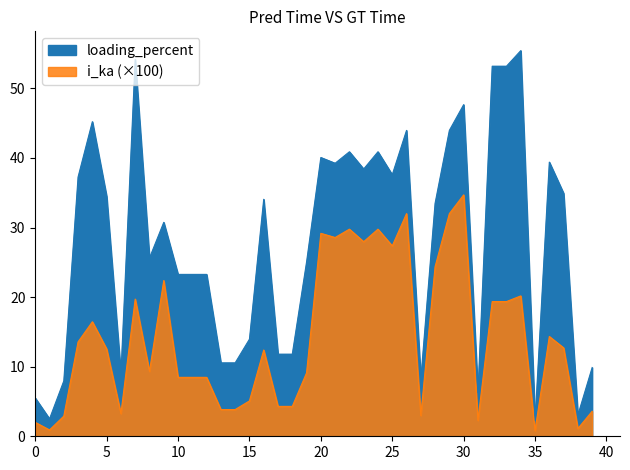

Reading right to left, transcribe all the data shown in this chart.

loading_percent: 39=9.9	38=3.0	37=34.9	36=39.4	35=2.2	34=55.4	33=53.2	32=53.2	31=6.3	30=47.7	29=44.0	28=33.5	27=8.2	26=44.0	25=37.6	24=40.9	23=38.4	22=40.9	21=39.2	20=40.1	19=25.0	18=11.8	17=11.8	16=34.1	15=14.0	14=10.6	13=10.6	12=23.3	11=23.3	10=23.3	9=30.7	8=25.6	7=54.2	6=9.0	5=34.5	4=45.2	3=37.3	2=8.0	1=2.5	0=5.5
i_ka: 39=3.6	38=1.1	37=12.7	36=14.3	35=0.8	34=20.2	33=19.4	32=19.4	31=2.3	30=34.7	29=32.0	28=24.4	27=3.0	26=32.0	25=27.4	24=29.8	23=28.0	22=29.8	21=28.6	20=29.2	19=9.1	18=4.3	17=4.3	16=12.4	15=5.1	14=3.8	13=3.8	12=8.5	11=8.5	10=8.5	9=22.4	8=9.3	7=19.7	6=3.3	5=12.5	4=16.5	3=13.6	2=2.9	1=0.9	0=2.0